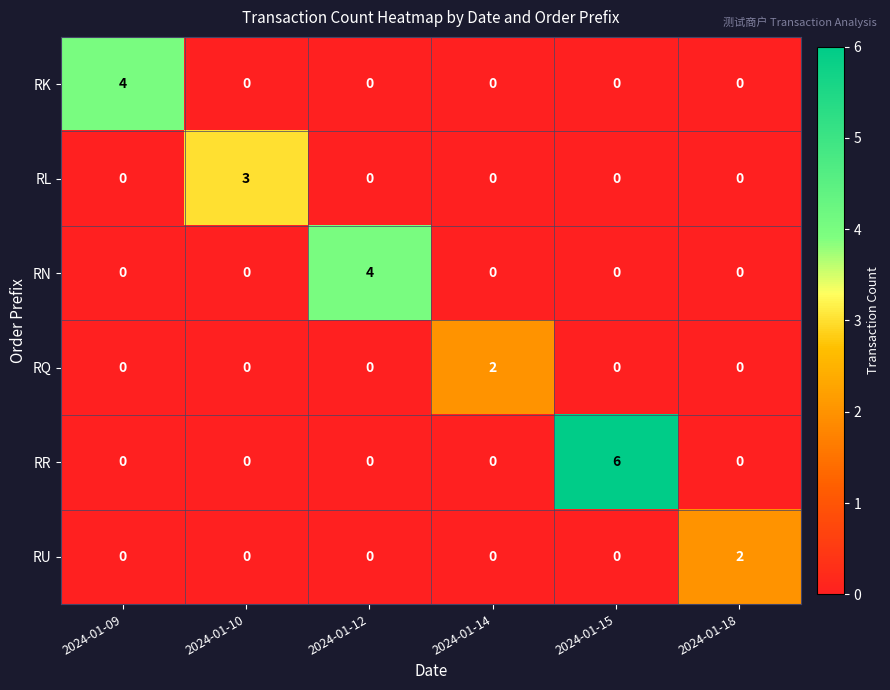

What is the difference between the RR values at 2024-01-18 and 2024-01-15?

6